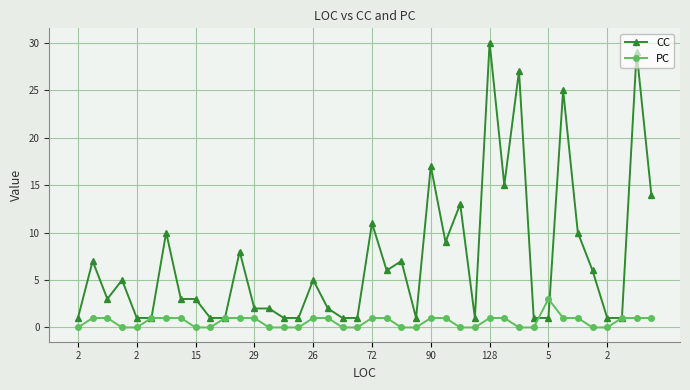

Which series has the largest range (max minus min)?

CC